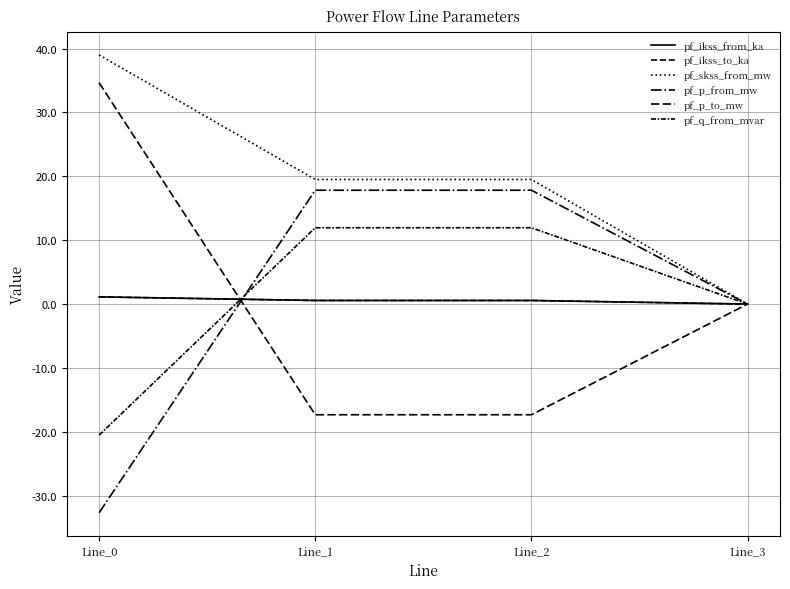

List the labels in order of pf_q_from_mvar value, smallest first.

Line_0, Line_3, Line_1, Line_2